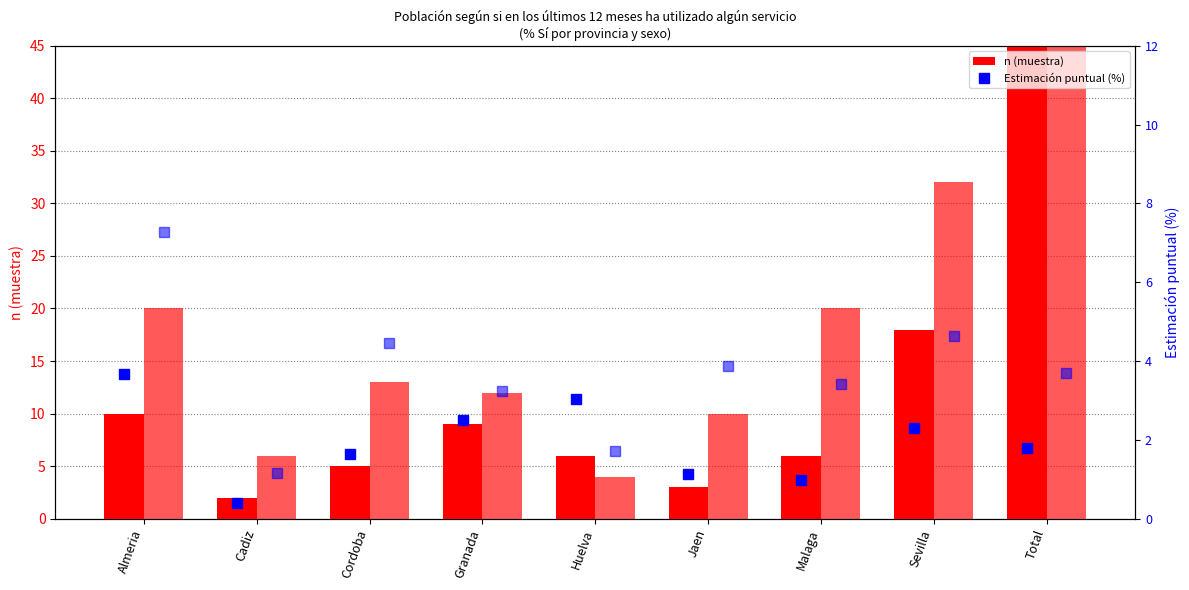

True or false: Hombre n (muestra) has a value of 1.9 at Jaen.

False